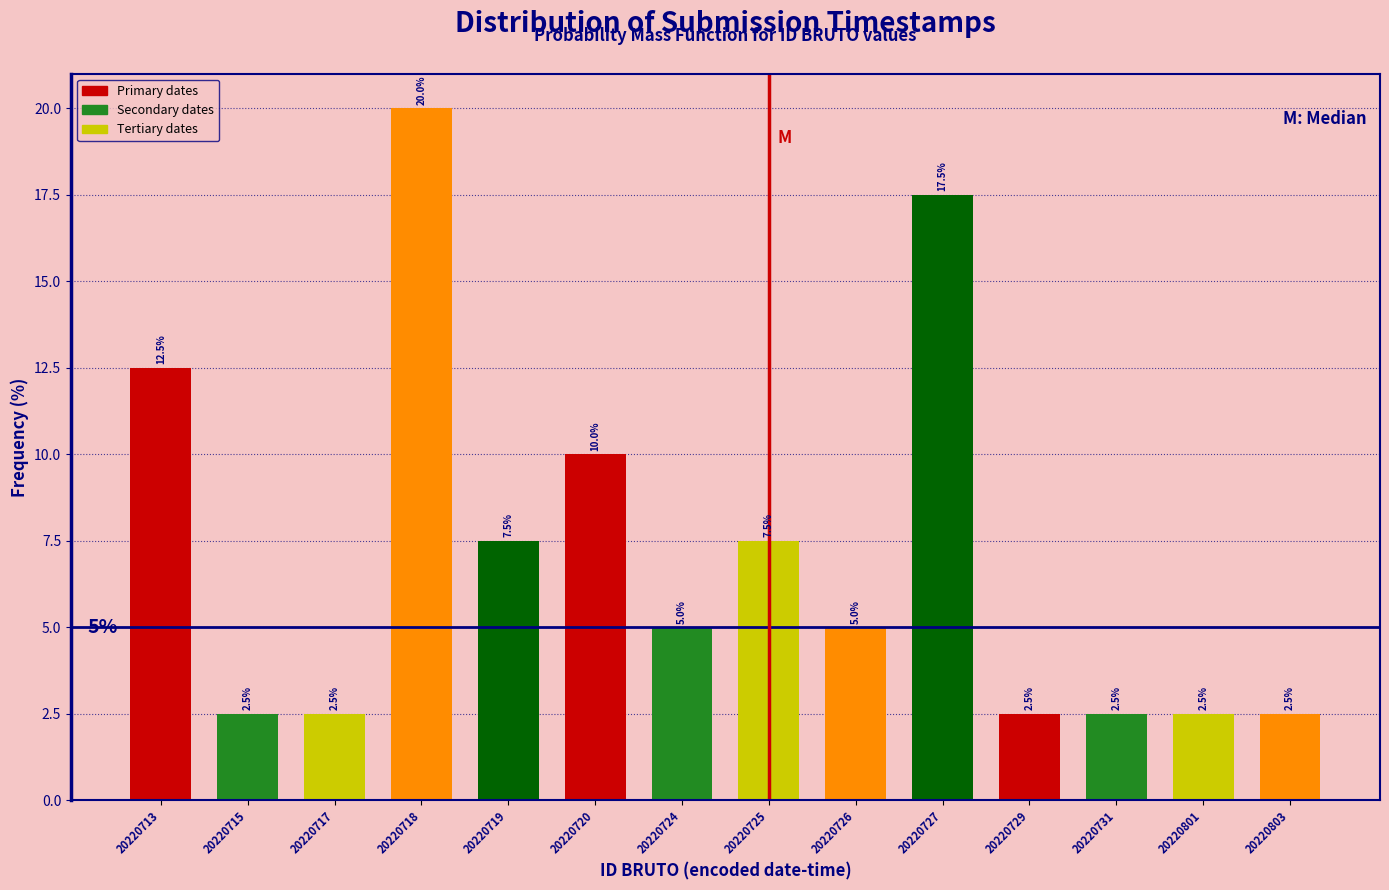

Reading left to right, transcribe all the data shown in this chart.

12.5	2.5	2.5	20.0	7.5	10.0	5.0	7.5	5.0	17.5	2.5	2.5	2.5	2.5